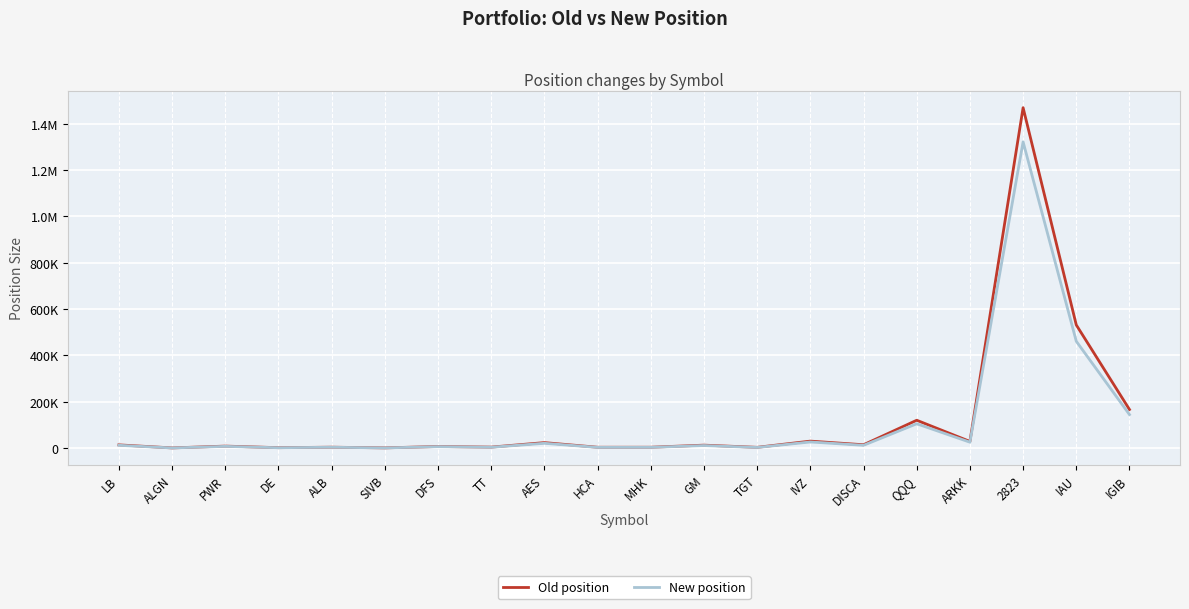

True or false: New position and Old position cross at least once.

False